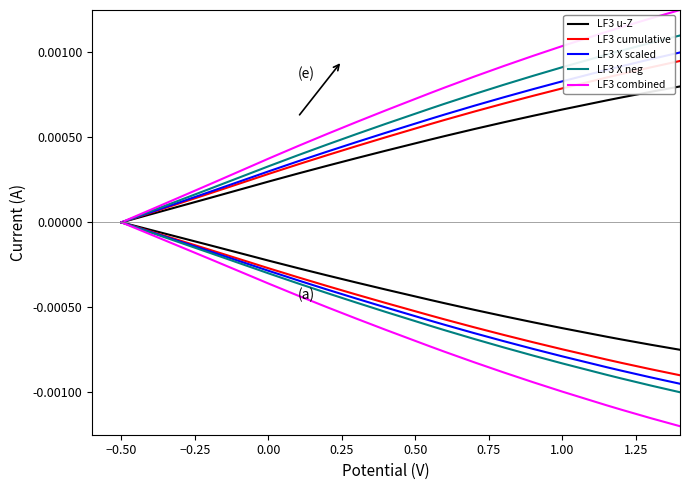

How many positive values does the LF3 X neg series have?

19